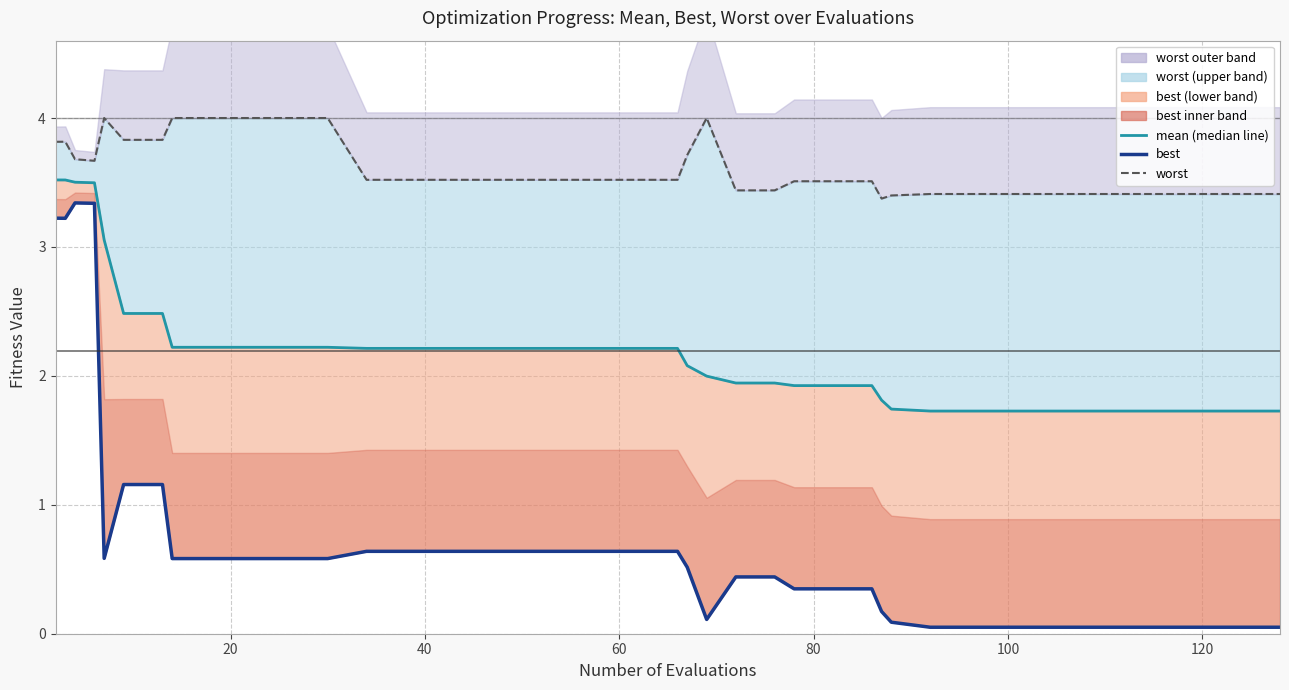

The worst series shows 5.6 at 12. True or false?

False